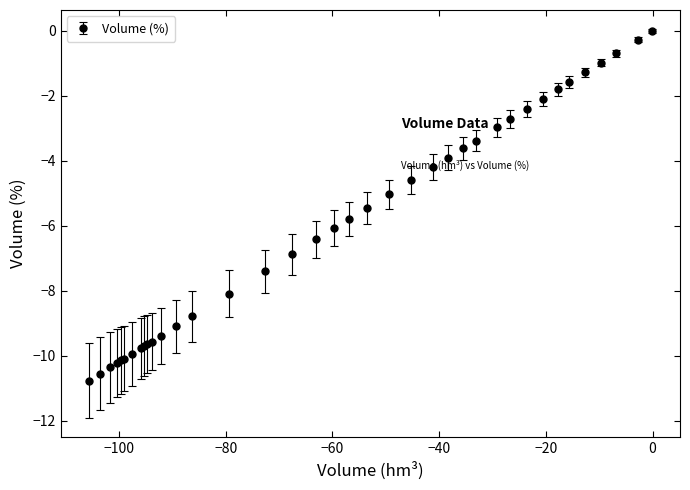

What is the value of the 35th point from the left?

-1.0